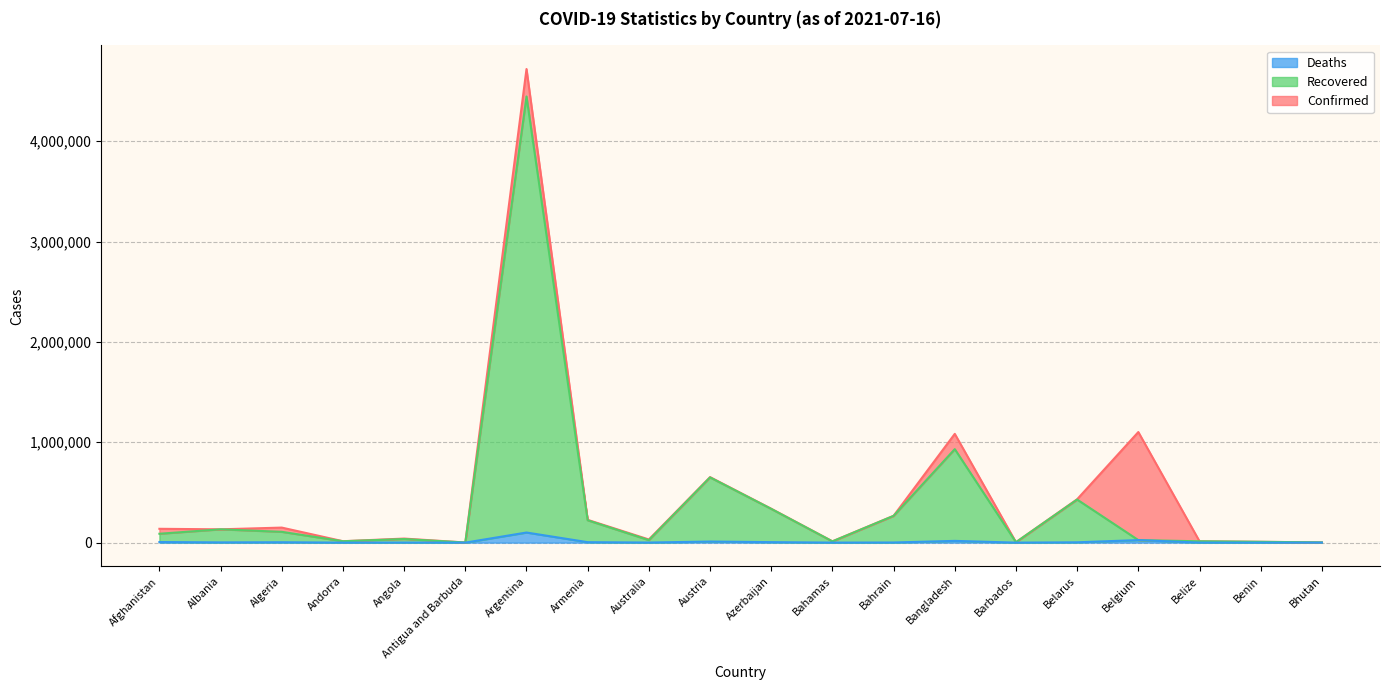

Is it true that Recovered equals 336102 at Azerbaijan?

True